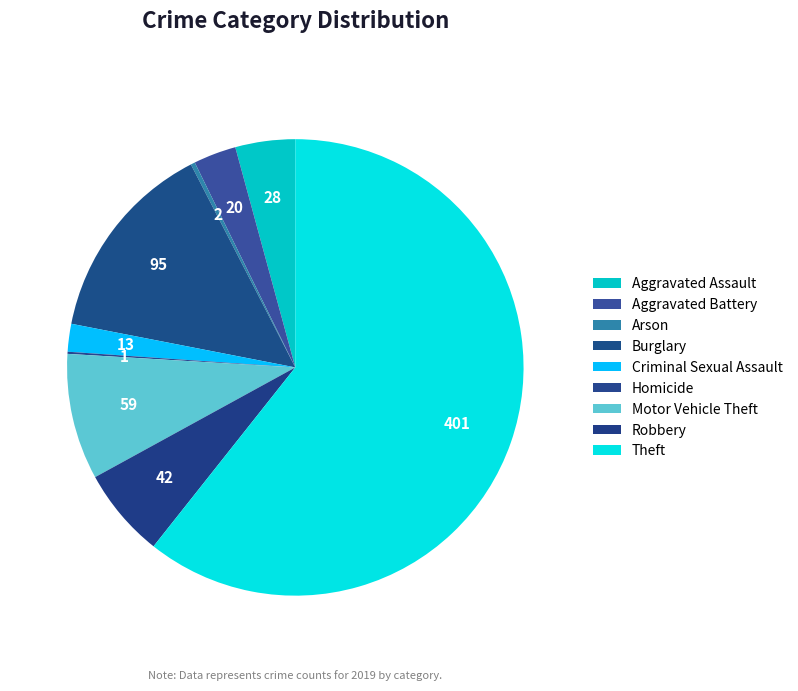

Rank the categories by value from highest to lowest.

Theft, Burglary, Motor Vehicle Theft, Robbery, Aggravated Assault, Aggravated Battery, Criminal Sexual Assault, Arson, Homicide